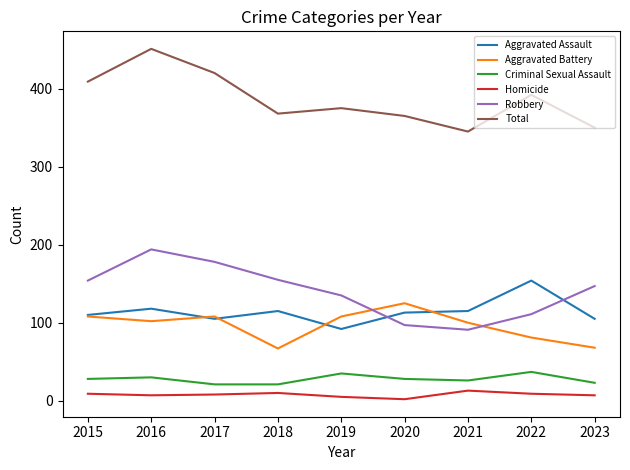

Is it true that Criminal Sexual Assault equals 37 at 2022?

True